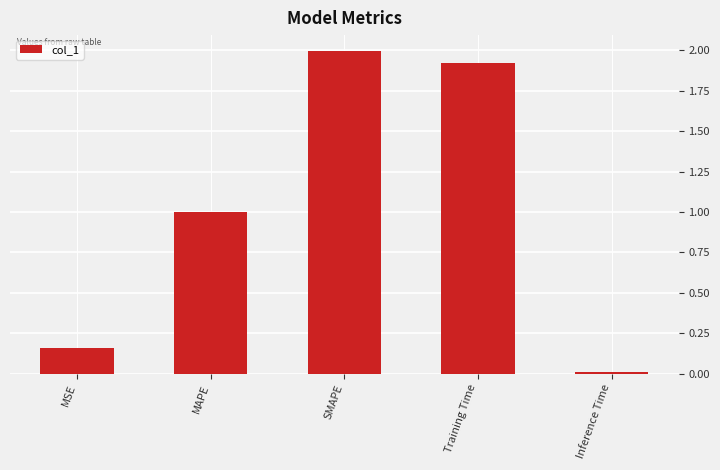

Rank the categories by value from highest to lowest.

SMAPE, Training Time, MAPE, MSE, Inference Time